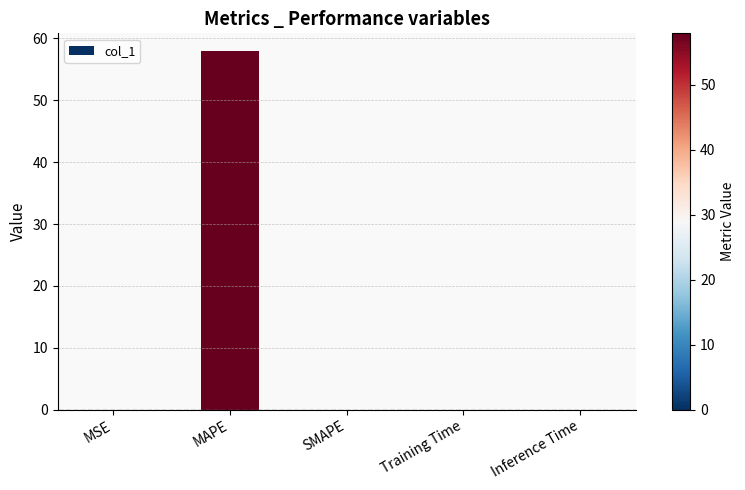

What value does the data have at MAPE?

57.9